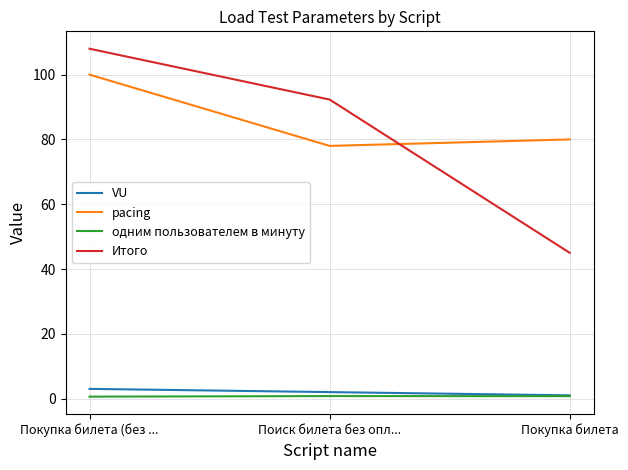

True or false: одним пользователем в минуту has a value of 0.6 at Покупка билета (без ....

True